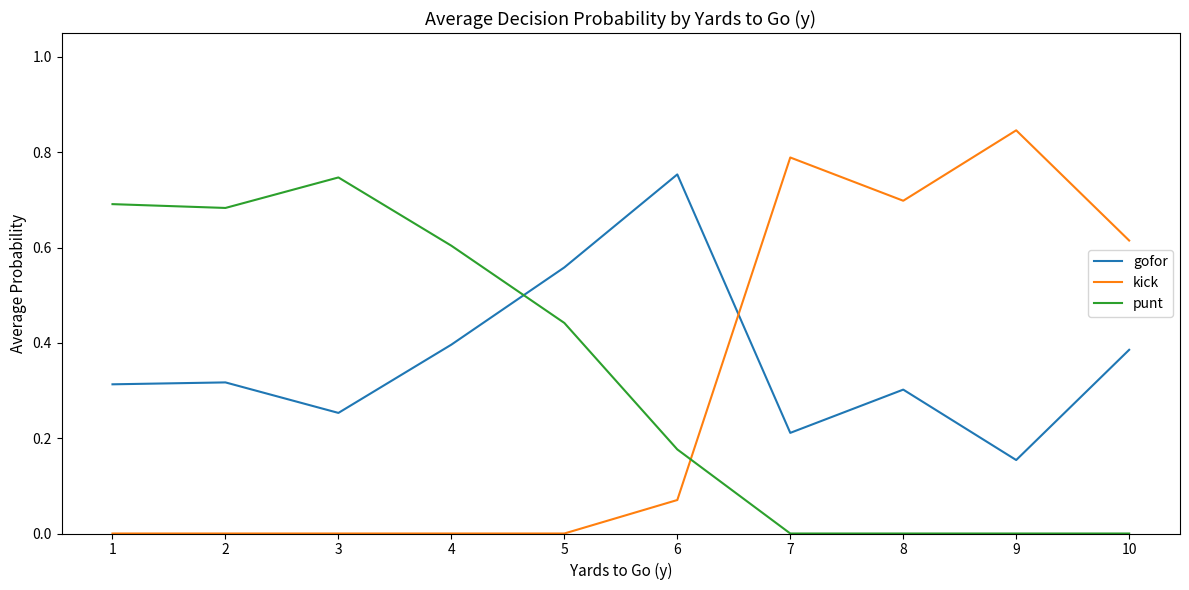

Which series has the largest range (max minus min)?

kick